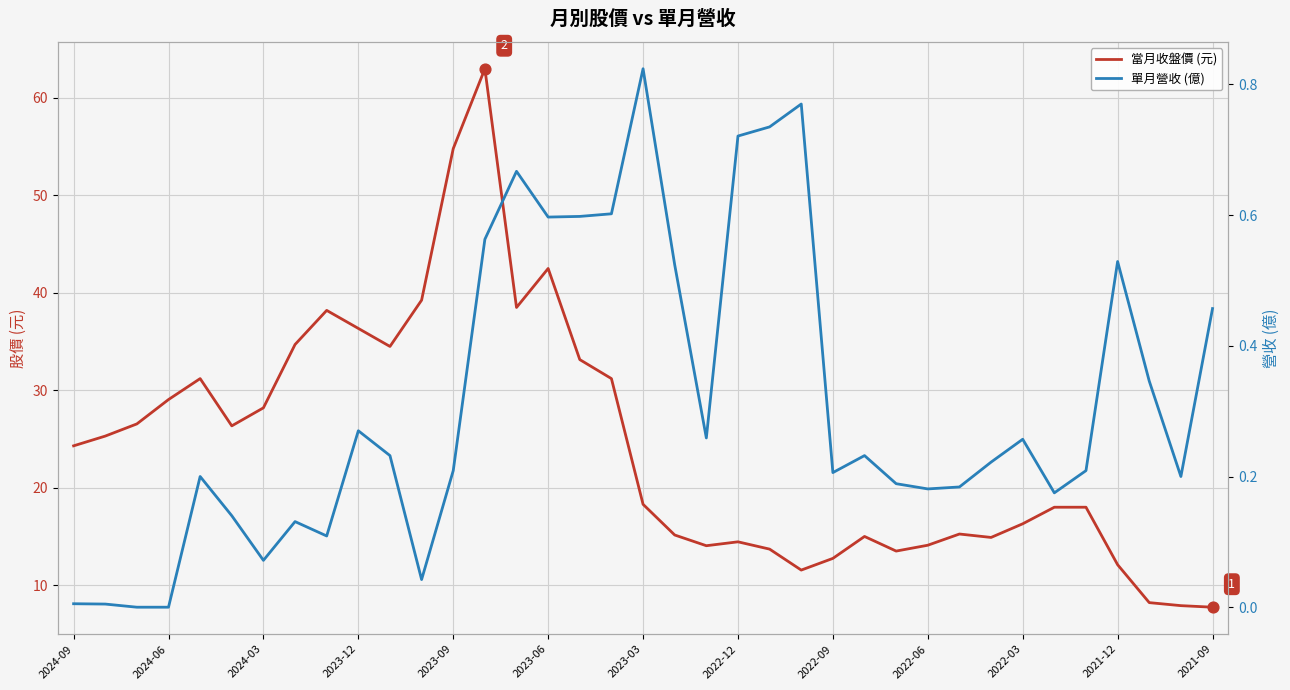

Which series has the largest Y range (max minus min)?

當月收盤價 (元)